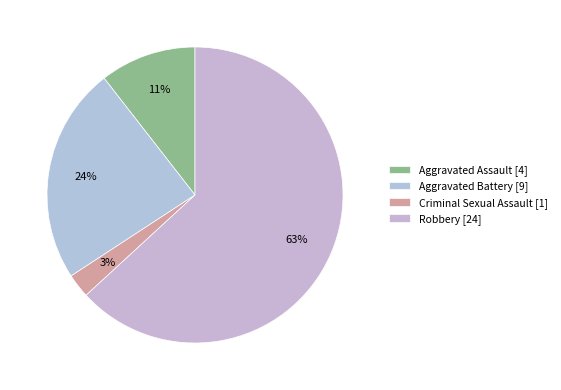

Which has a higher value, Aggravated Assault or Aggravated Battery?

Aggravated Battery